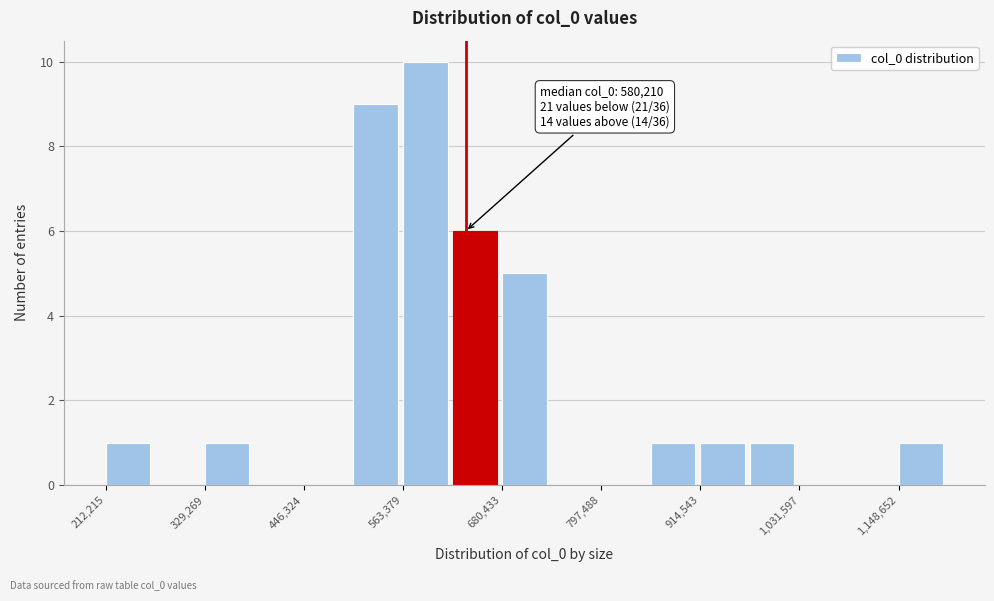

Around what value on the x-axis is the tallest bar? Give the approximate position of its centre, as read against the axis.

580000